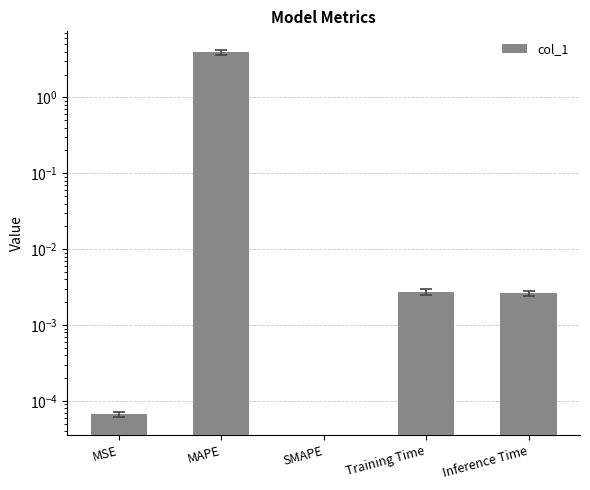

What is the label of the 3rd bar from the left?

SMAPE